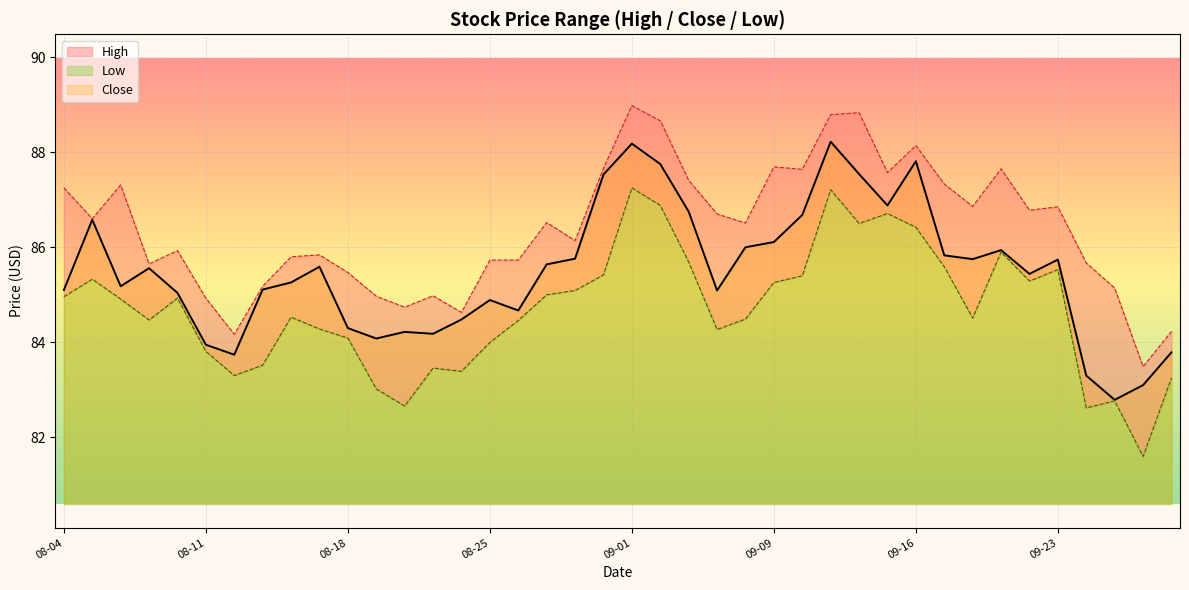

How many series are shown in this chart?

3